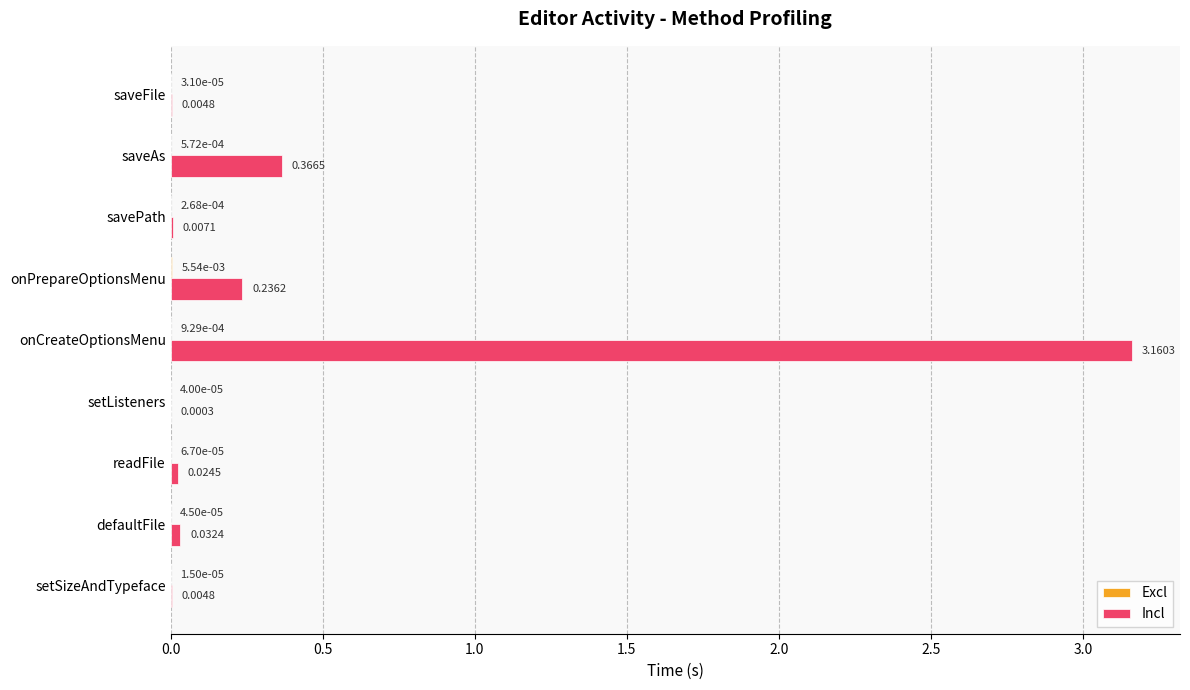

At which category is the sum across all series the highest?

onCreateOptionsMenu